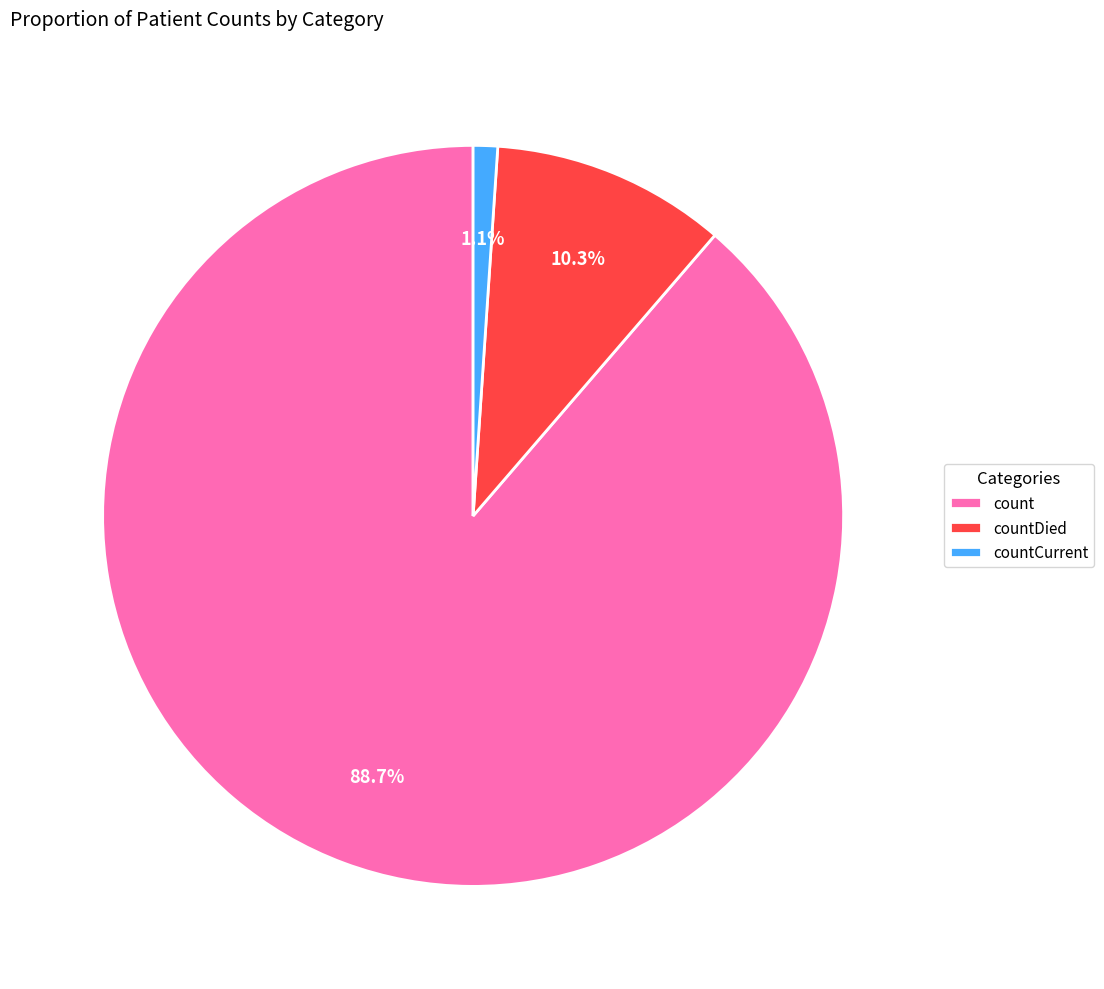

Which slice represents more than half of the pie?

count